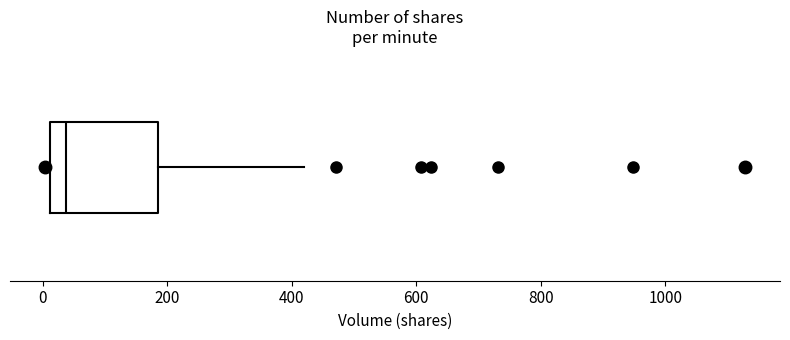

Transcribe this box plot: give where the median line is, the range the box spans, and where the two whiskers end, as read against the x-axis. The values are not printed on the chart, so give them approximately, as read against the axis.

median 40, box 20 to 180, whiskers 0 to 420